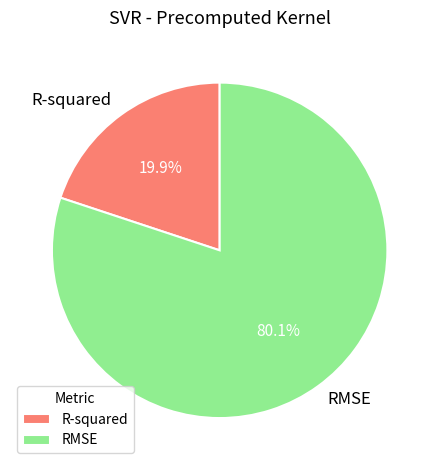

To the nearest percent, what percentage of the pie is R-squared?

20%